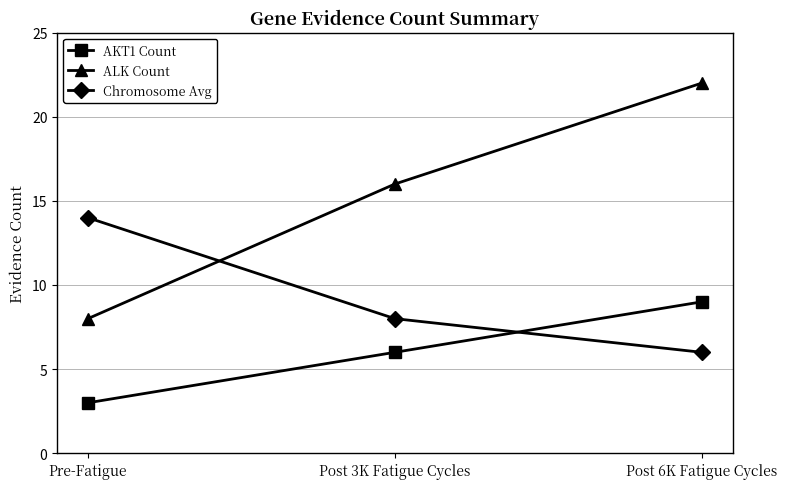

Where is Chromosome Avg nearest to the value 10?

Post 3K Fatigue Cycles